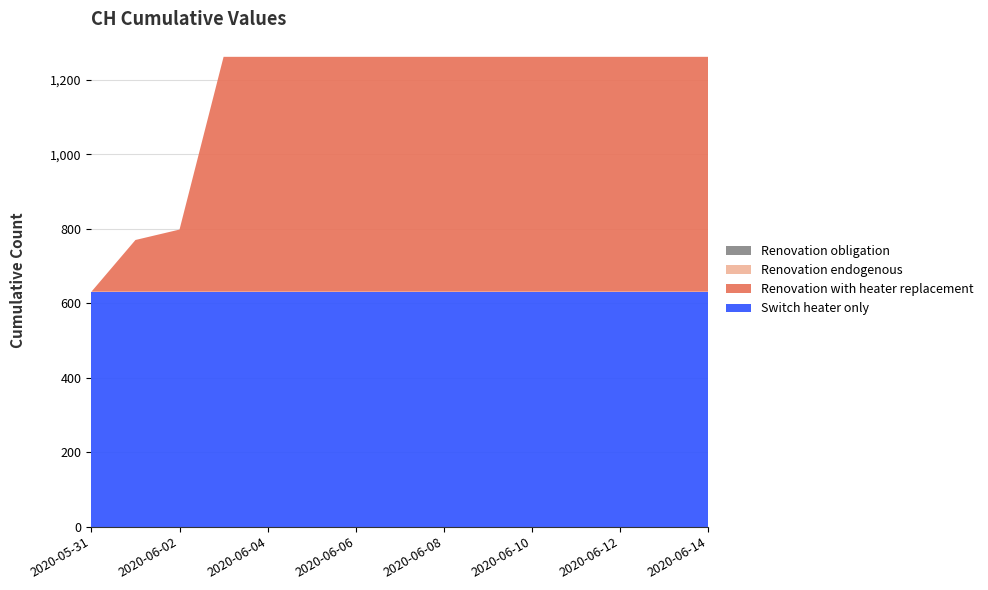

Reading left to right, transcribe all the data shown in this chart.

Switch heater only: 2020-05-31=631	2020-06-01=631	2020-06-02=631	2020-06-03=631	2020-06-04=631	2020-06-05=631	2020-06-06=631	2020-06-07=631	2020-06-08=631	2020-06-09=631	2020-06-10=631	2020-06-11=631	2020-06-12=631	2020-06-13=631	2020-06-14=631
Renovation with heater replacement: 2020-05-31=0	2020-06-01=139	2020-06-02=167	2020-06-03=631	2020-06-04=631	2020-06-05=631	2020-06-06=631	2020-06-07=631	2020-06-08=631	2020-06-09=631	2020-06-10=631	2020-06-11=631	2020-06-12=631	2020-06-13=631	2020-06-14=631
Renovation endogenous: 2020-05-31=0	2020-06-01=0	2020-06-02=0	2020-06-03=0	2020-06-04=0	2020-06-05=0	2020-06-06=0	2020-06-07=0	2020-06-08=0	2020-06-09=0	2020-06-10=0	2020-06-11=0	2020-06-12=0	2020-06-13=0	2020-06-14=0
Renovation obligation: 2020-05-31=0	2020-06-01=0	2020-06-02=0	2020-06-03=0	2020-06-04=0	2020-06-05=0	2020-06-06=0	2020-06-07=0	2020-06-08=0	2020-06-09=0	2020-06-10=0	2020-06-11=0	2020-06-12=0	2020-06-13=0	2020-06-14=0